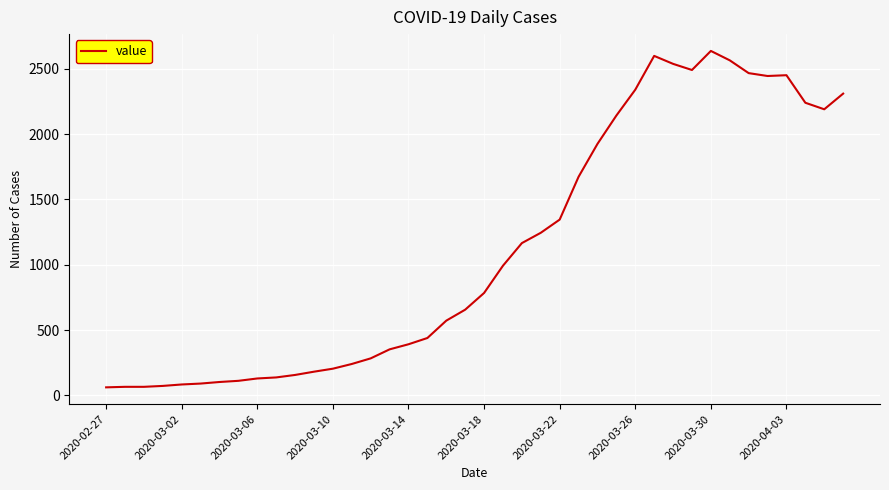

What is the greatest value displayed?

2638